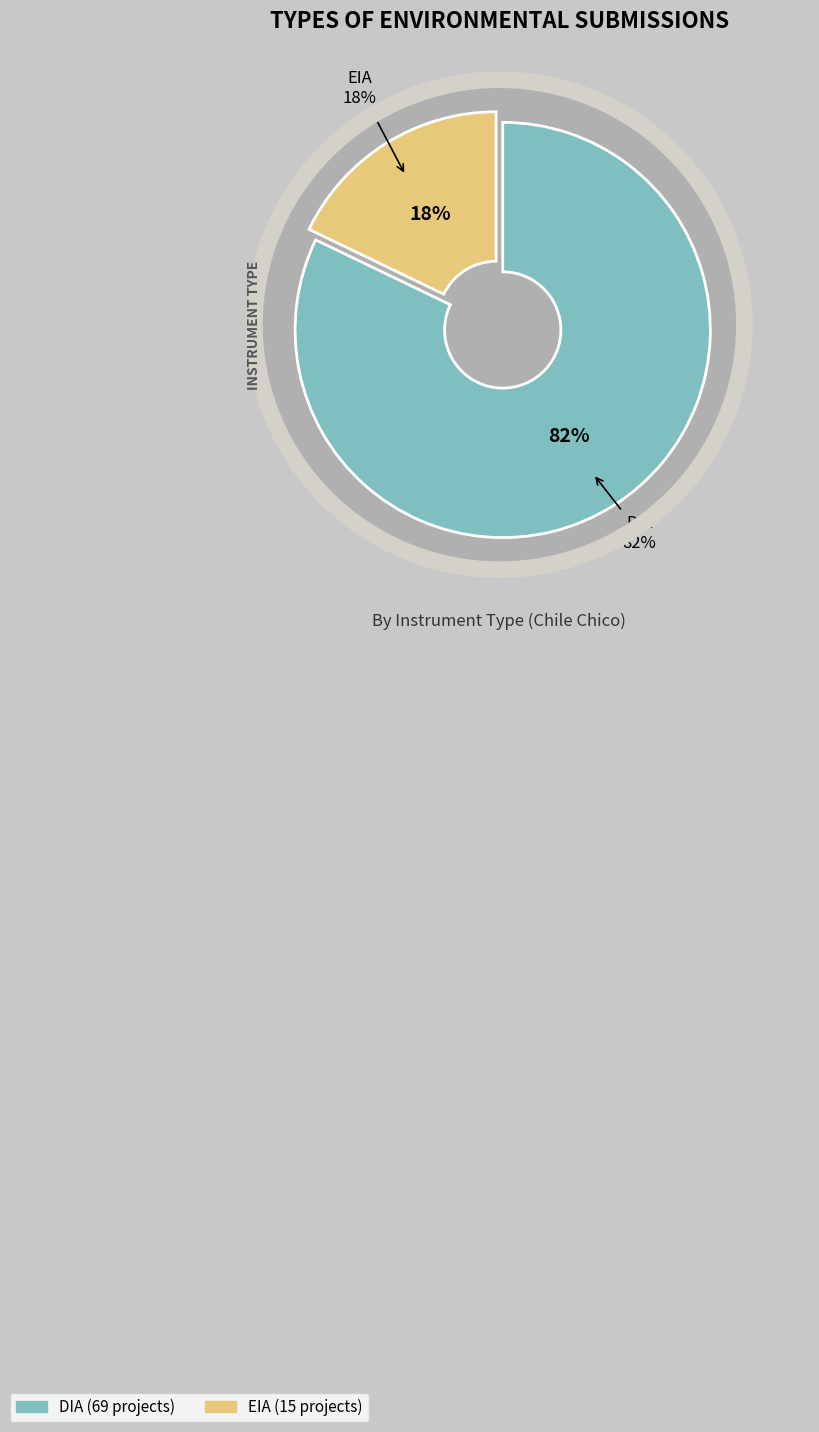

Is it true that DIA is 67% of the pie?

False